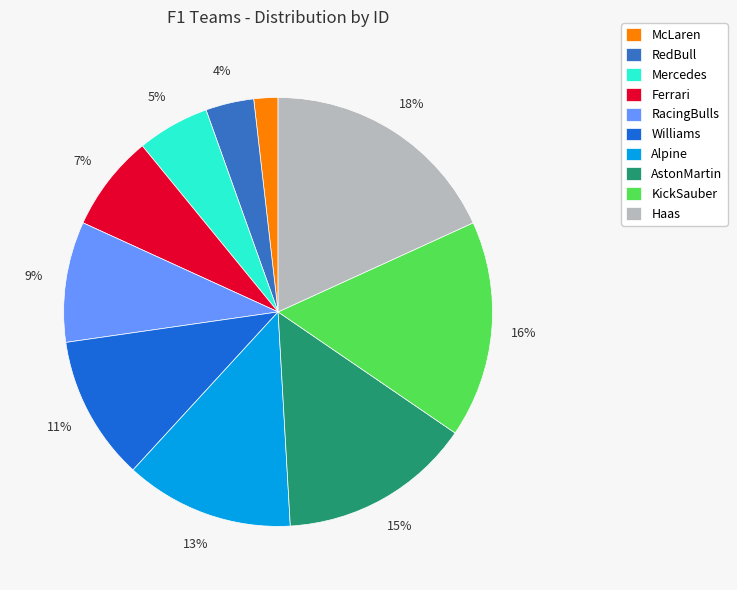

What portion of the pie excludes Haas?

81.8%